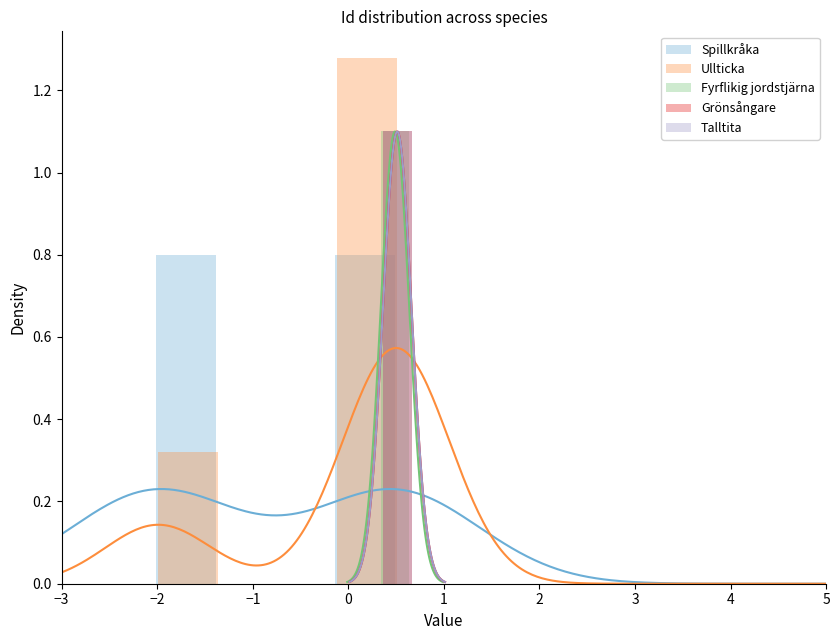

The Spillkråka series shows 0.3 at −1. True or false?

False